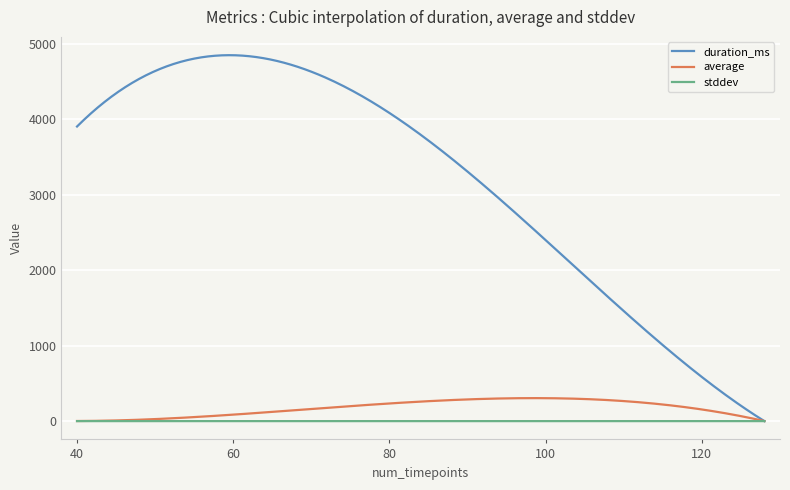

Which series has the largest total across all categories?

duration_ms